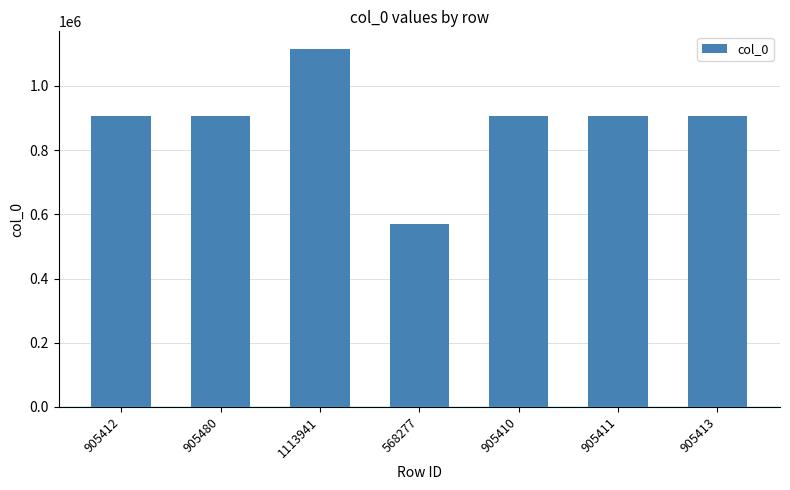

Which category has the highest value across all series?

1113941